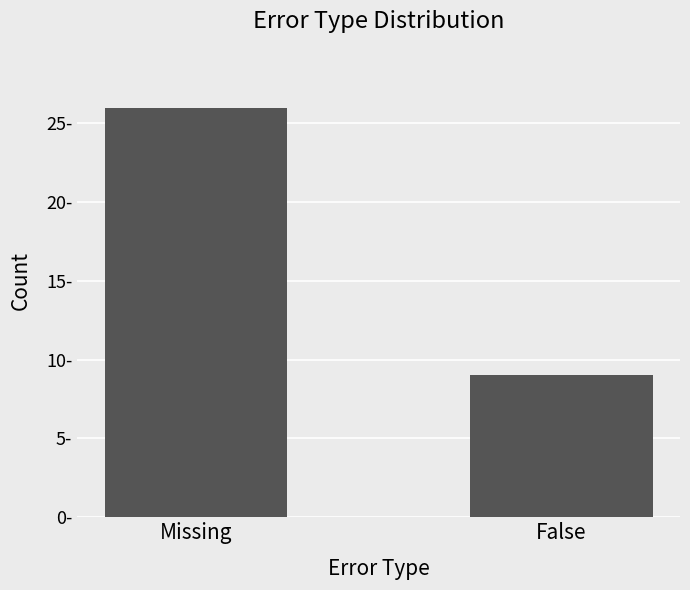

Are the bars horizontal?

No